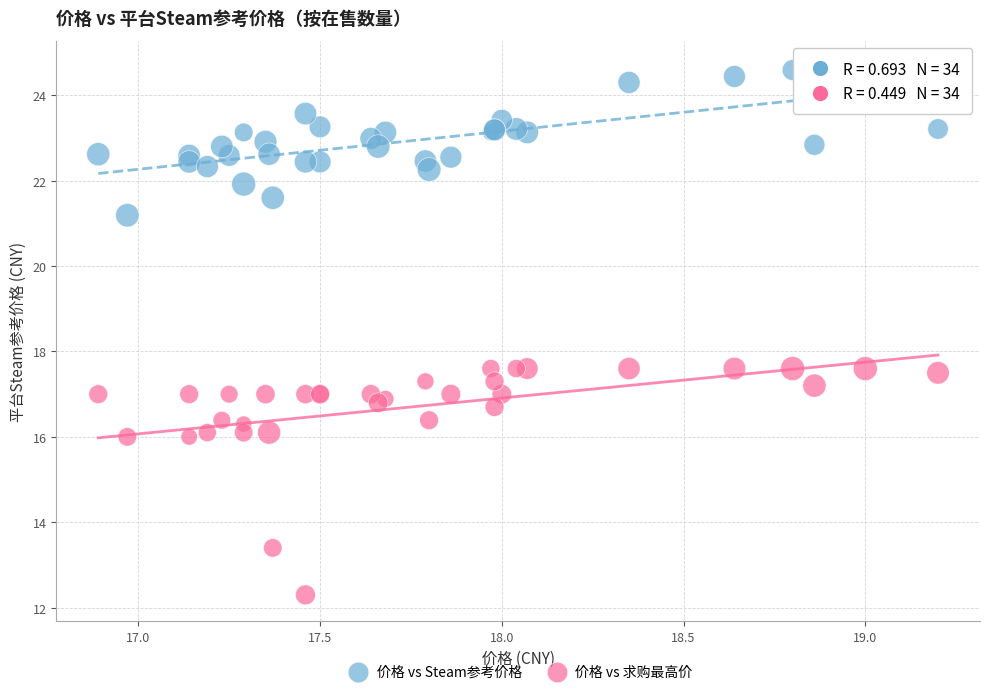

Which series contains the lowest Y value?

价格 vs 求购最高价